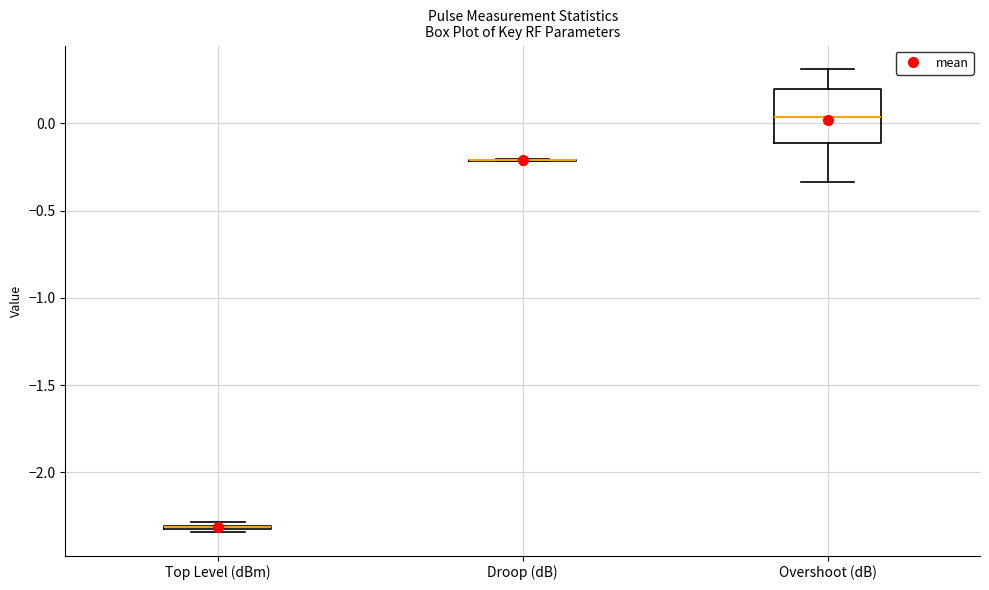

Comparing the boxes themselves (not the whiskers), which one is the tallest?

Overshoot (dB)